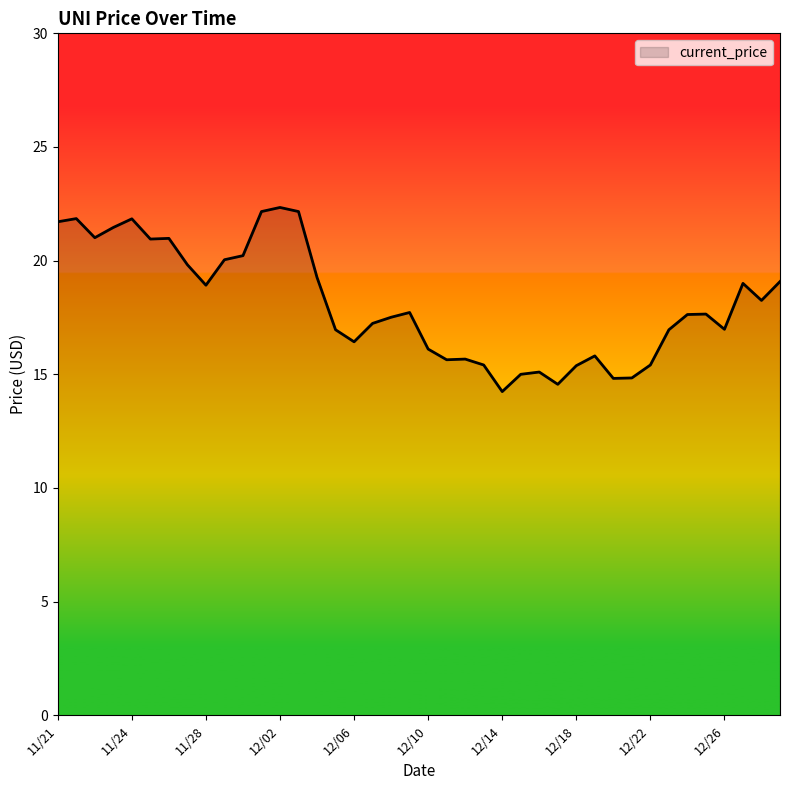

What is the maximum value shown in the chart?

22.3